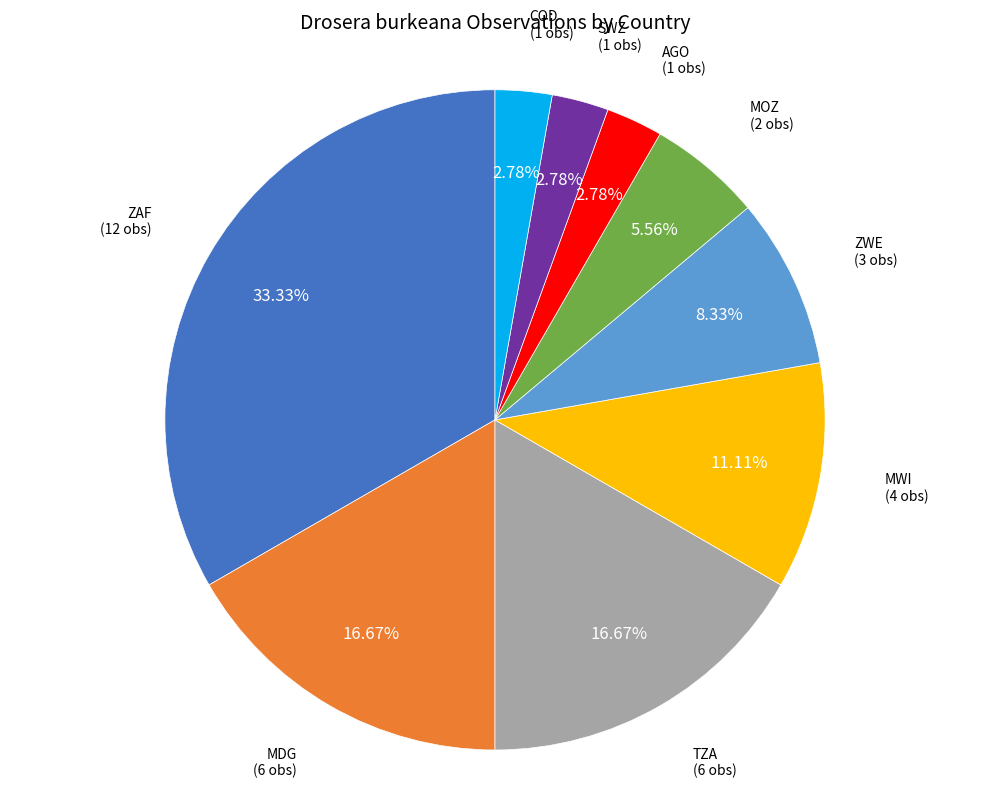

Does any single category account for the majority?

No